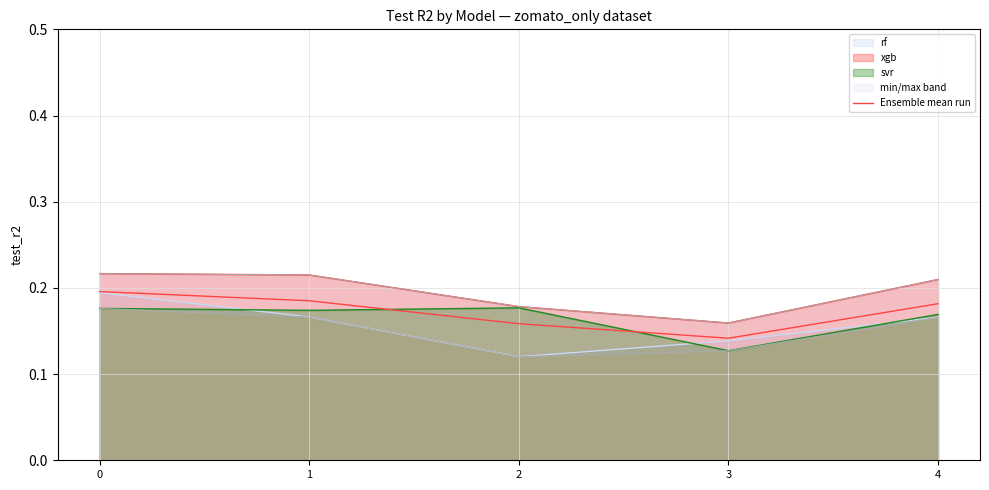

Does the chart have visible grid lines?

Yes